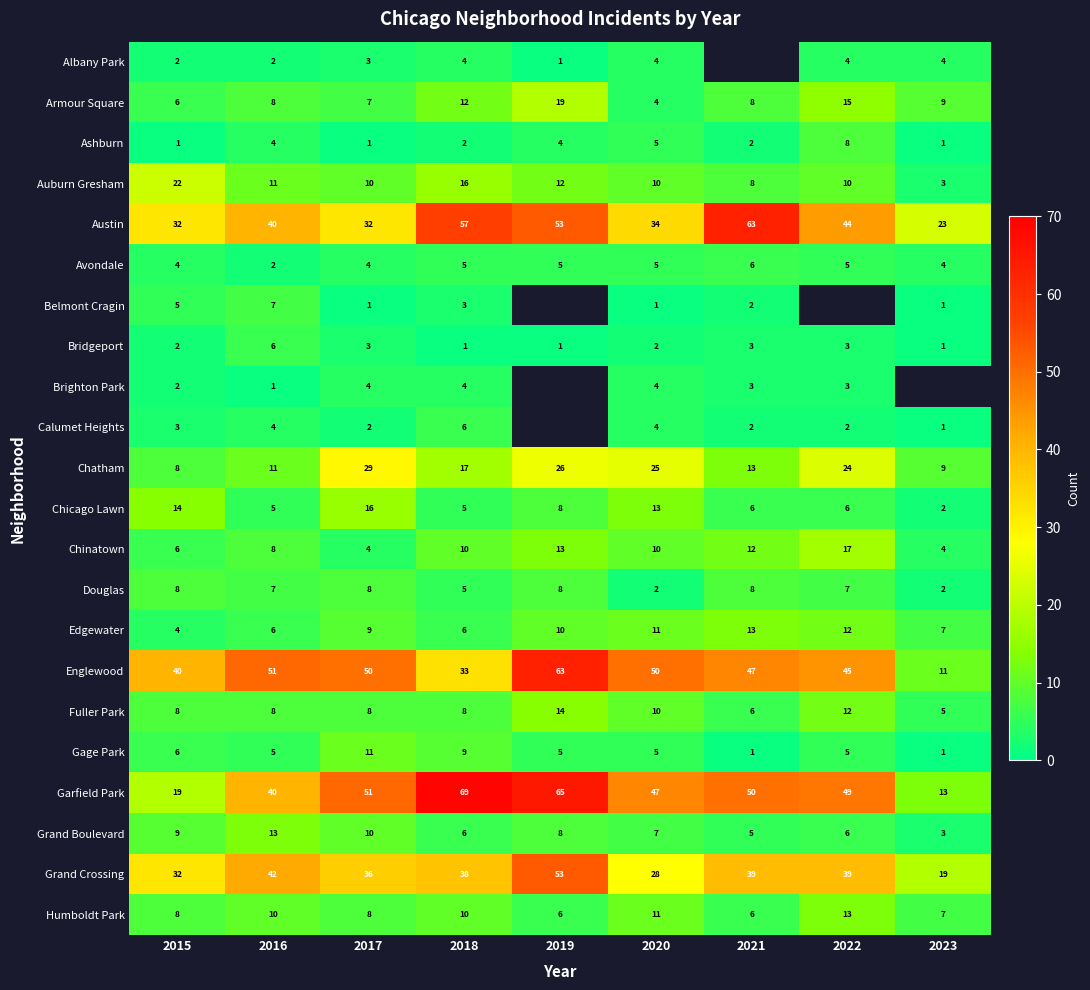

True or false: Brighton Park has a value of 2 at 2016.

False